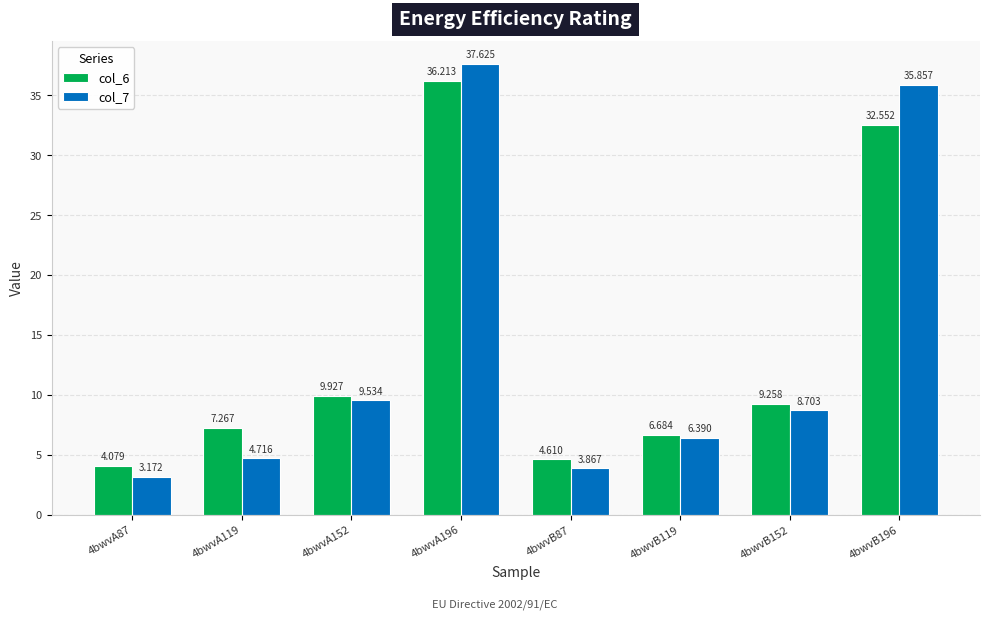

At which category is the sum across all series the highest?

4bwvA196